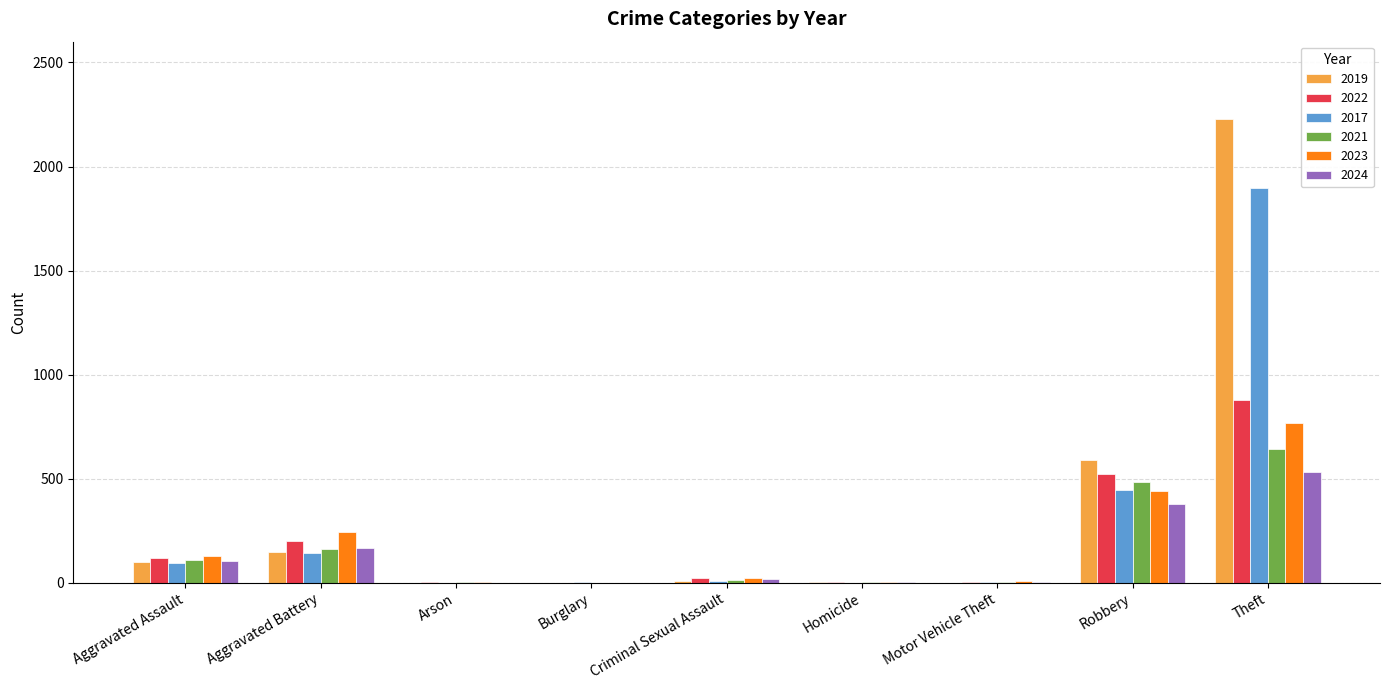

What is the sum of the 2021 values at Aggravated Assault and Theft?

752